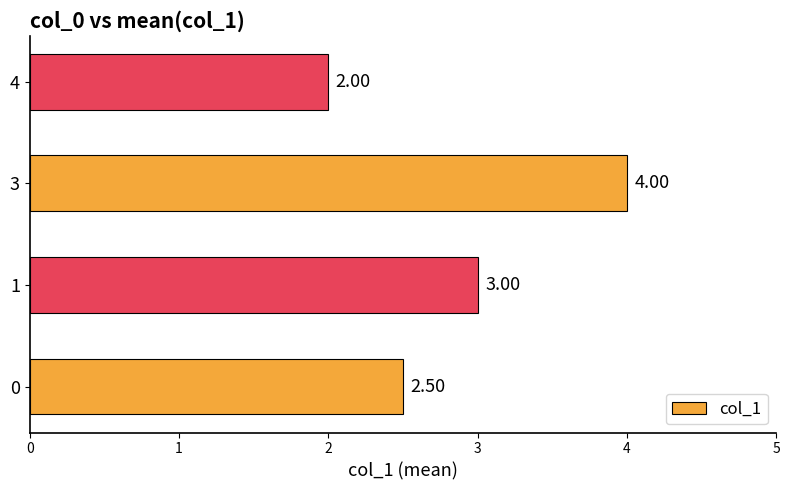

True or false: the data shows 3.0 at 1.

True